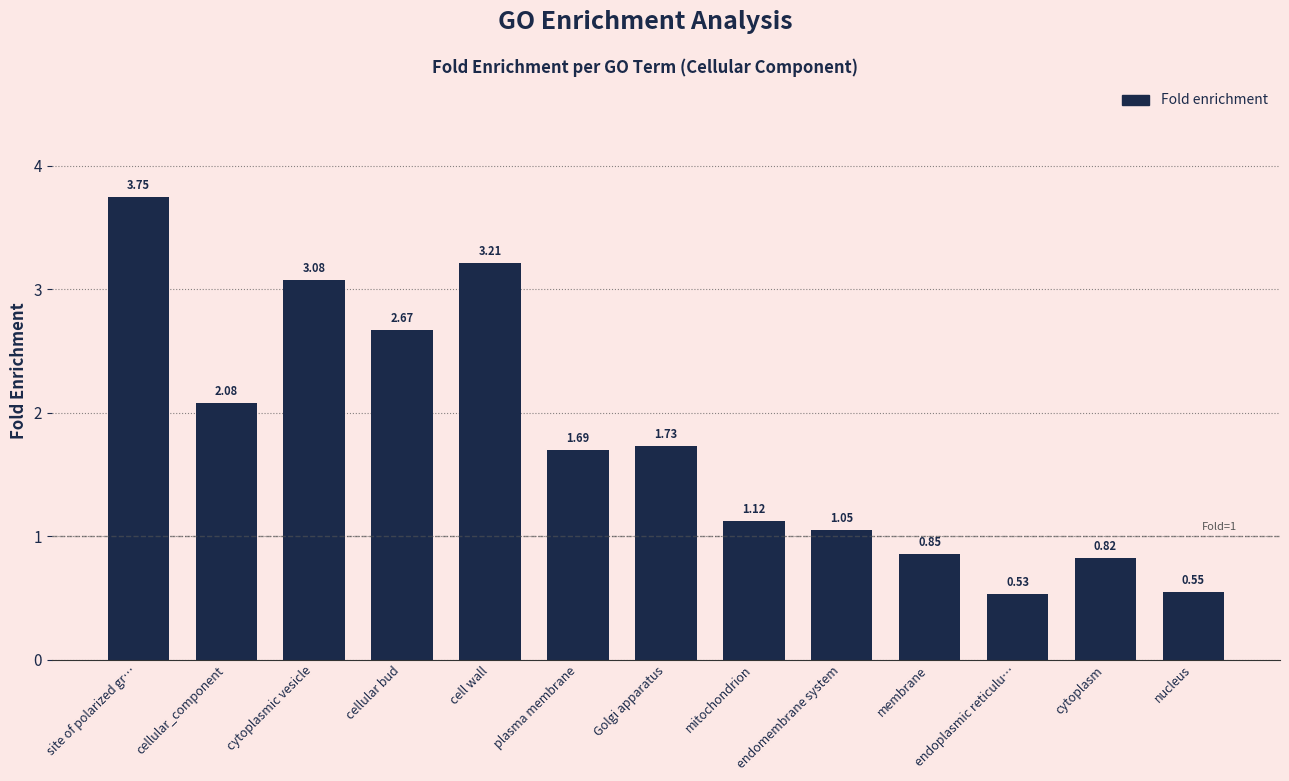

Which has a higher value, mitochondrion or site of polarized gr…?

site of polarized gr…